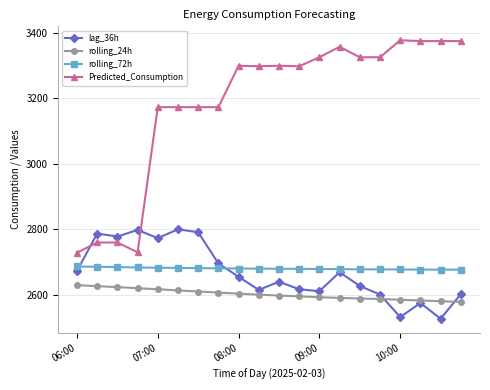

What is the lowest value of the rolling_72h series?

2676.9